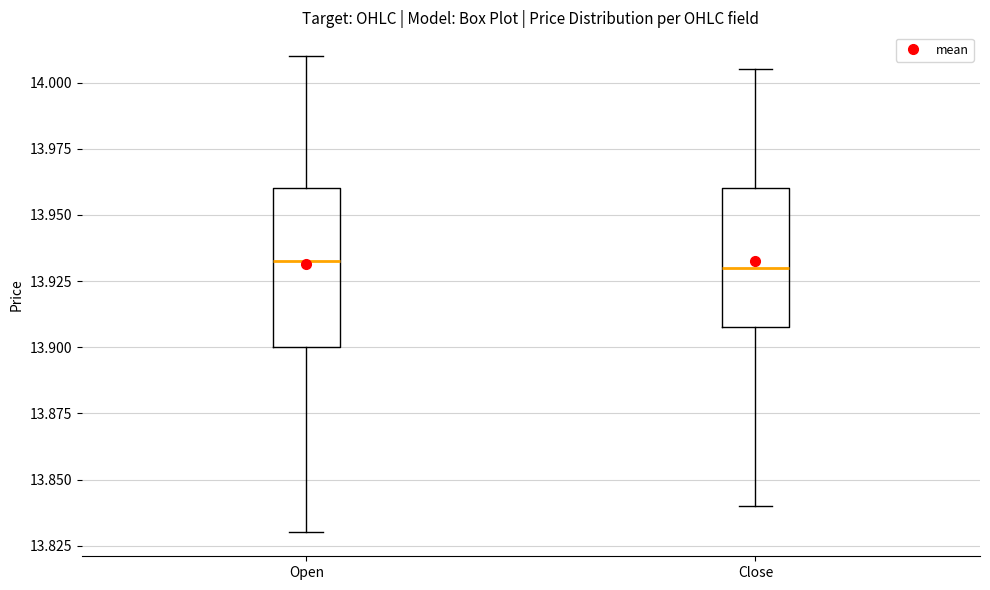

Reading left to right, read every box against the y-axis: the position of its median line, the range the box covers, and the ends of its whiskers. The values are not printed on the chart, so give them approximately, as read against the axis.

Open: median 13.935, box 13.900 to 13.960, whiskers 13.830 to 14.010
Close: median 13.930, box 13.910 to 13.960, whiskers 13.840 to 14.005